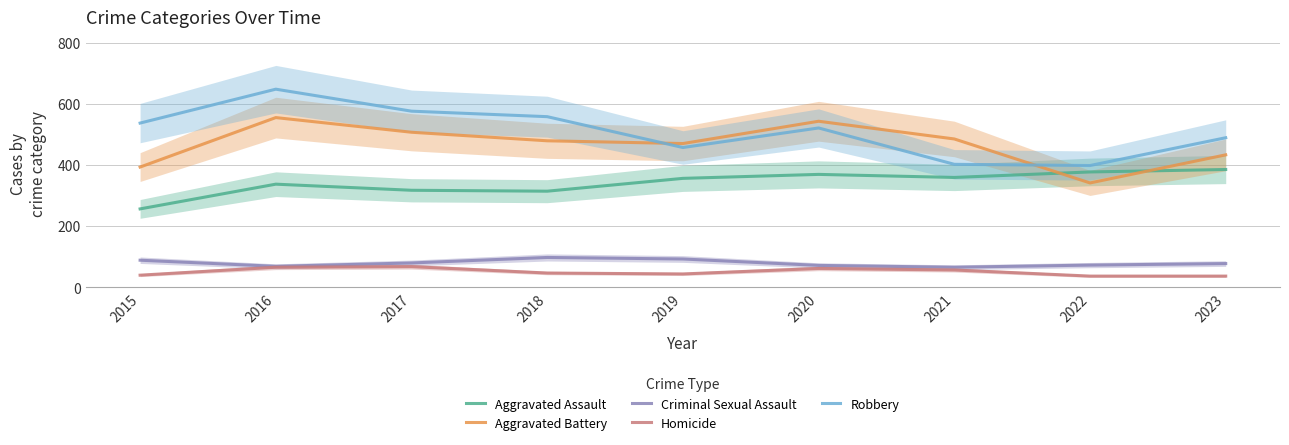

What is the sum of all Homicide values?

449